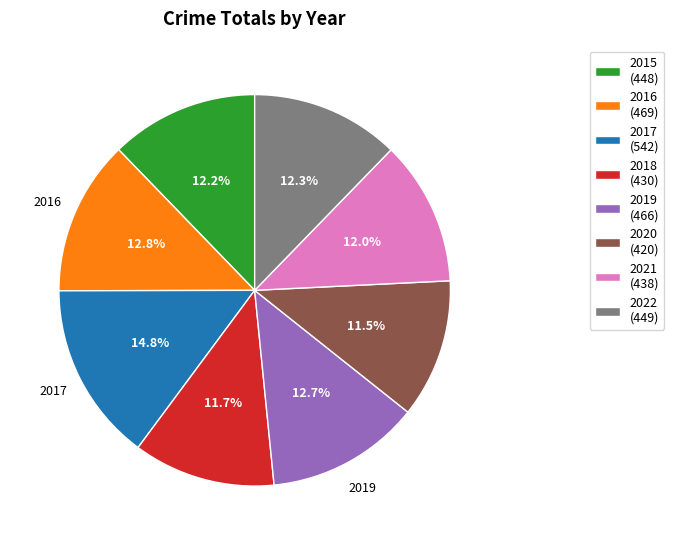

Does any single category account for the majority?

No